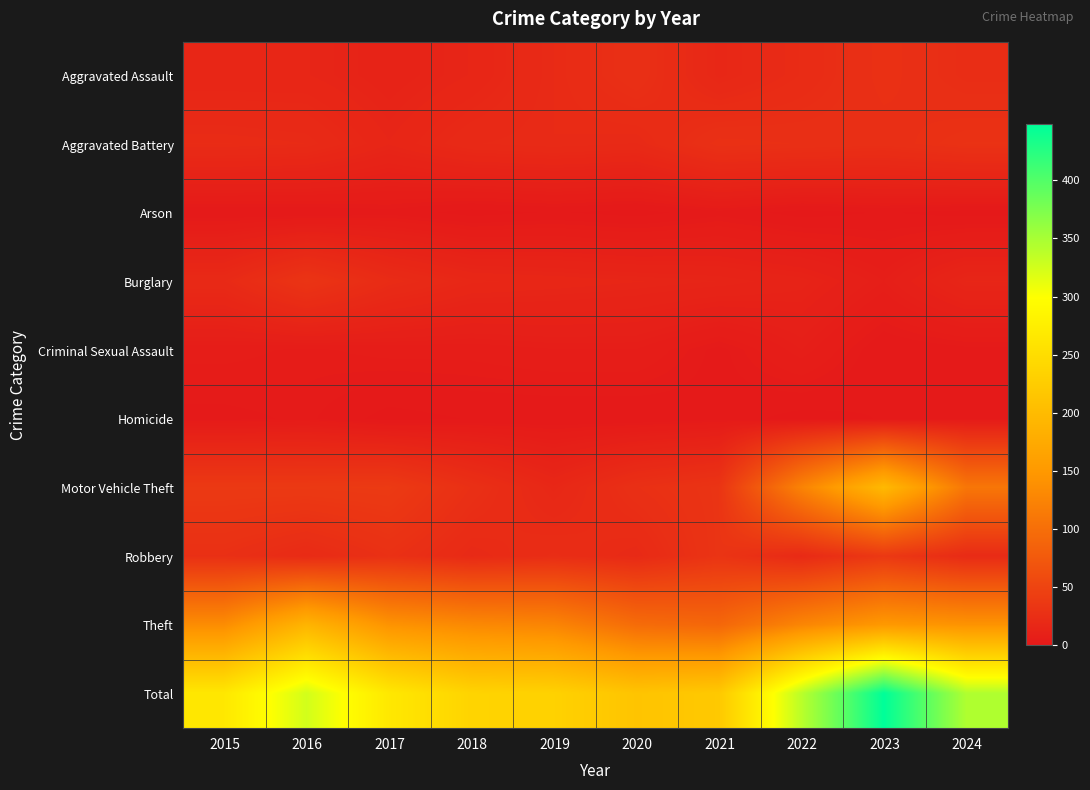

Reading right to left, extract all data points from this chart.

Aggravated Assault: 2024=24	2023=28	2022=22	2021=17	2020=27	2019=21	2018=15	2017=12	2016=15	2015=15
Aggravated Battery: 2024=29	2023=26	2022=27	2021=28	2020=20	2019=21	2018=20	2017=15	2016=21	2015=22
Arson: 2024=0	2023=1	2022=0	2021=2	2020=0	2019=1	2018=0	2017=2	2016=1	2015=1
Burglary: 2024=15	2023=7	2022=12	2021=14	2020=15	2019=16	2018=17	2017=22	2016=32	2015=20
Criminal Sexual Assault: 2024=2	2023=1	2022=7	2021=2	2020=6	2019=6	2018=5	2017=5	2016=4	2015=5
Homicide: 2024=2	2023=1	2022=0	2021=2	2020=1	2019=1	2018=1	2017=0	2016=3	2015=2
Motor Vehicle Theft: 2024=109	2023=197	2022=124	2021=32	2020=27	2019=17	2018=27	2017=39	2016=38	2015=38
Robbery: 2024=21	2023=37	2022=20	2021=32	2020=20	2019=24	2018=20	2017=28	2016=21	2015=27
Theft: 2024=143	2023=150	2022=127	2021=91	2020=97	2019=126	2018=131	2017=143	2016=190	2015=135
Total: 2024=345	2023=448	2022=339	2021=220	2020=213	2019=233	2018=236	2017=266	2016=325	2015=265